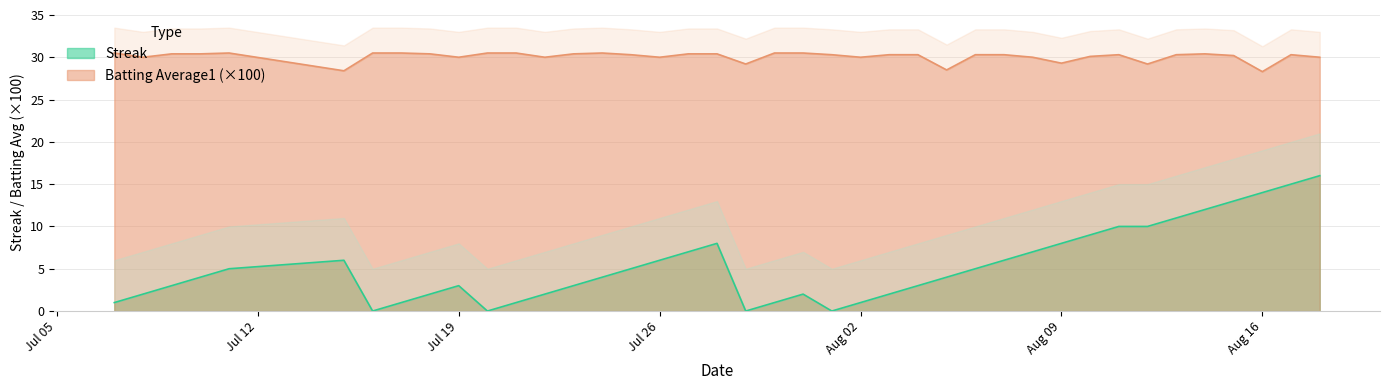

What are all the series names shown in the legend?

Streak, Batting Average1